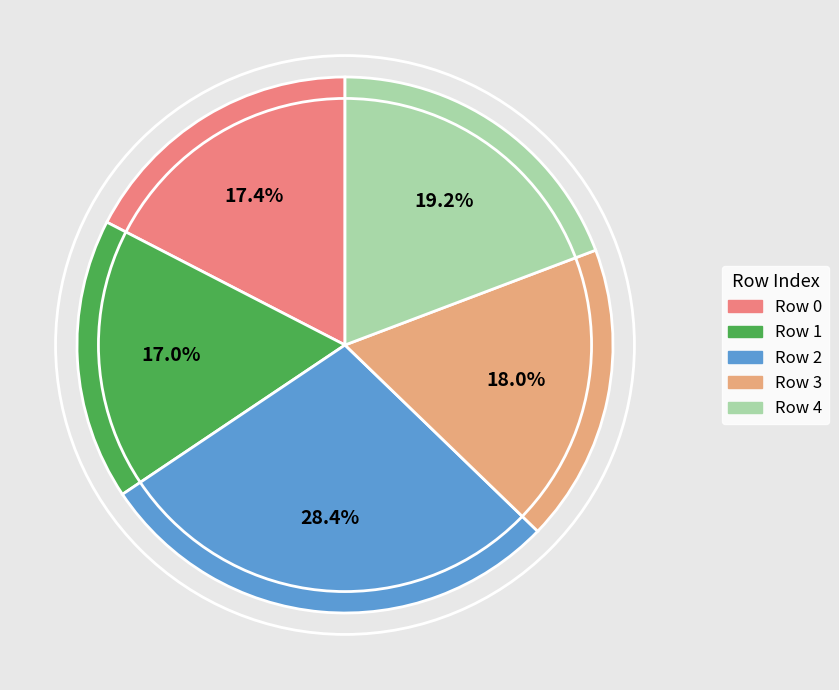

Which slice is the largest?

Row 2